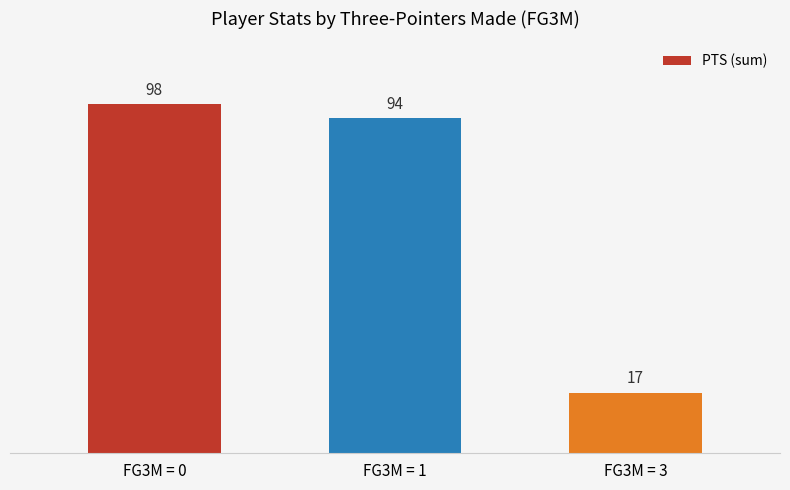

Reading left to right, what are all the values shown in this chart?

FG3M = 0=98	FG3M = 1=94	FG3M = 3=17